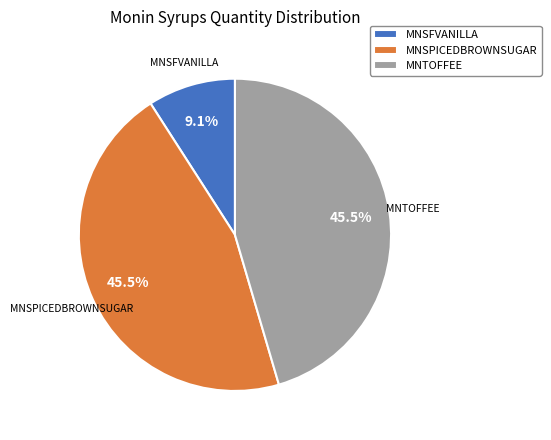

To the nearest percent, what is the difference between the largest and smallest slice percentages?

36%